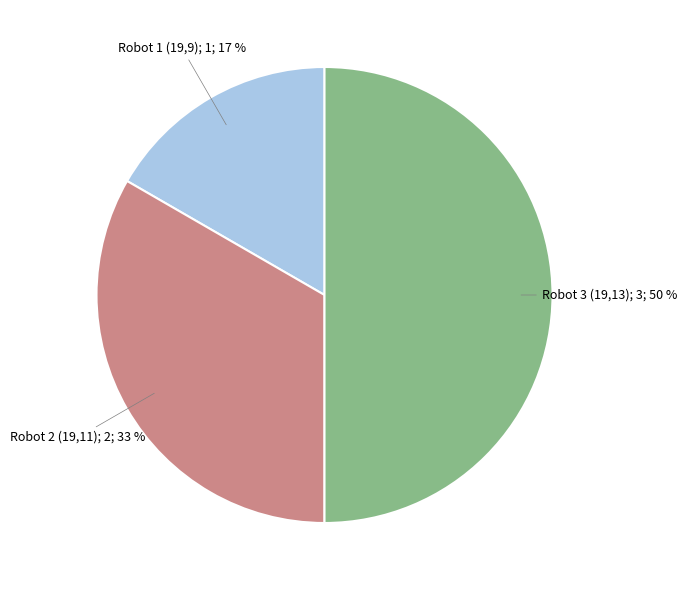

To the nearest percent, what is the difference between the largest and smallest slice percentages?

33%